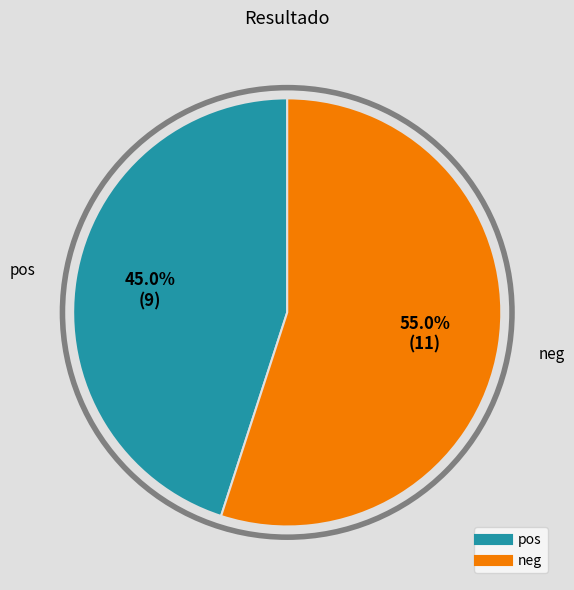

How many segments does this pie chart have?

2